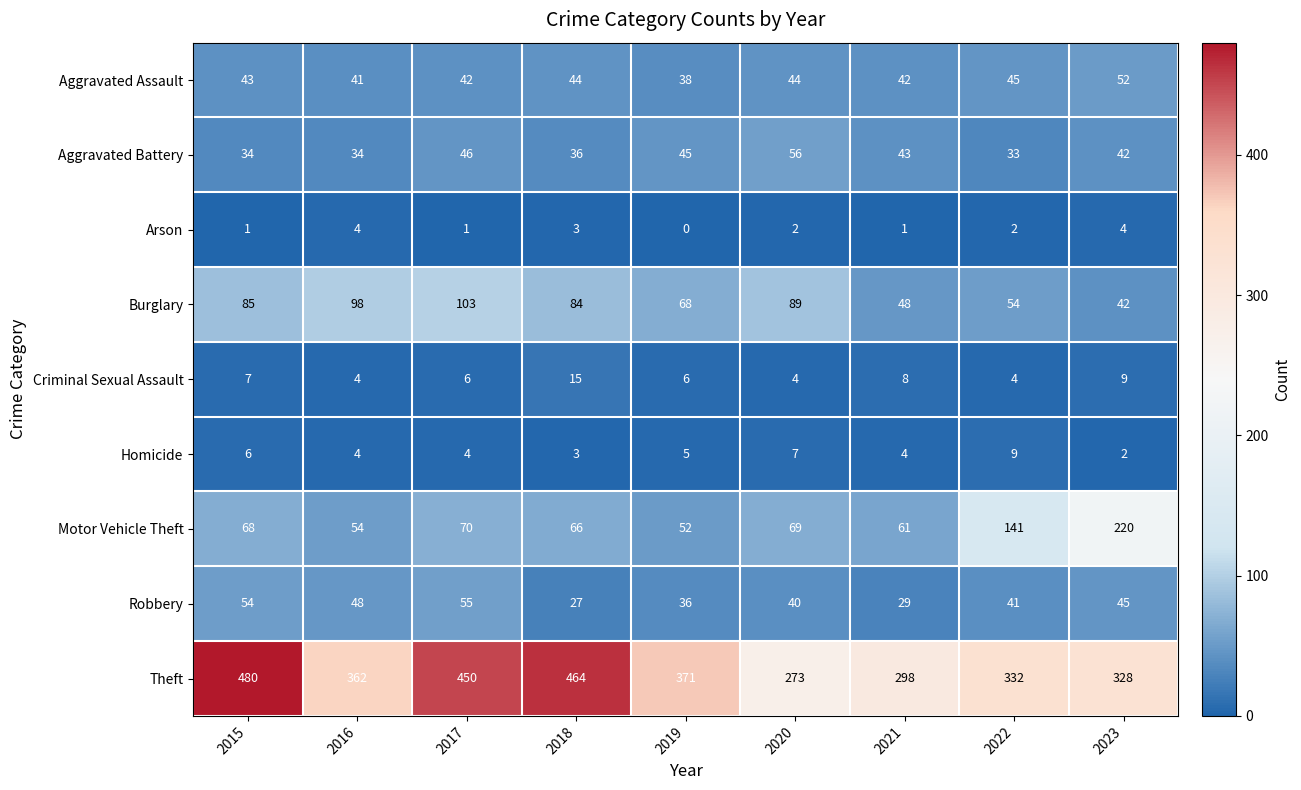

What is the spread (max minus min) of values at 2021?

297